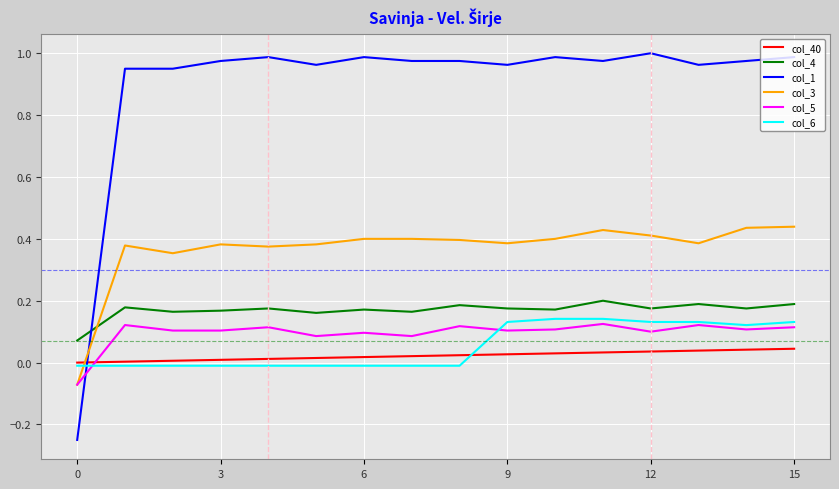

Which series ends up on top after the final intersection of col_6 and col_1?

col_1